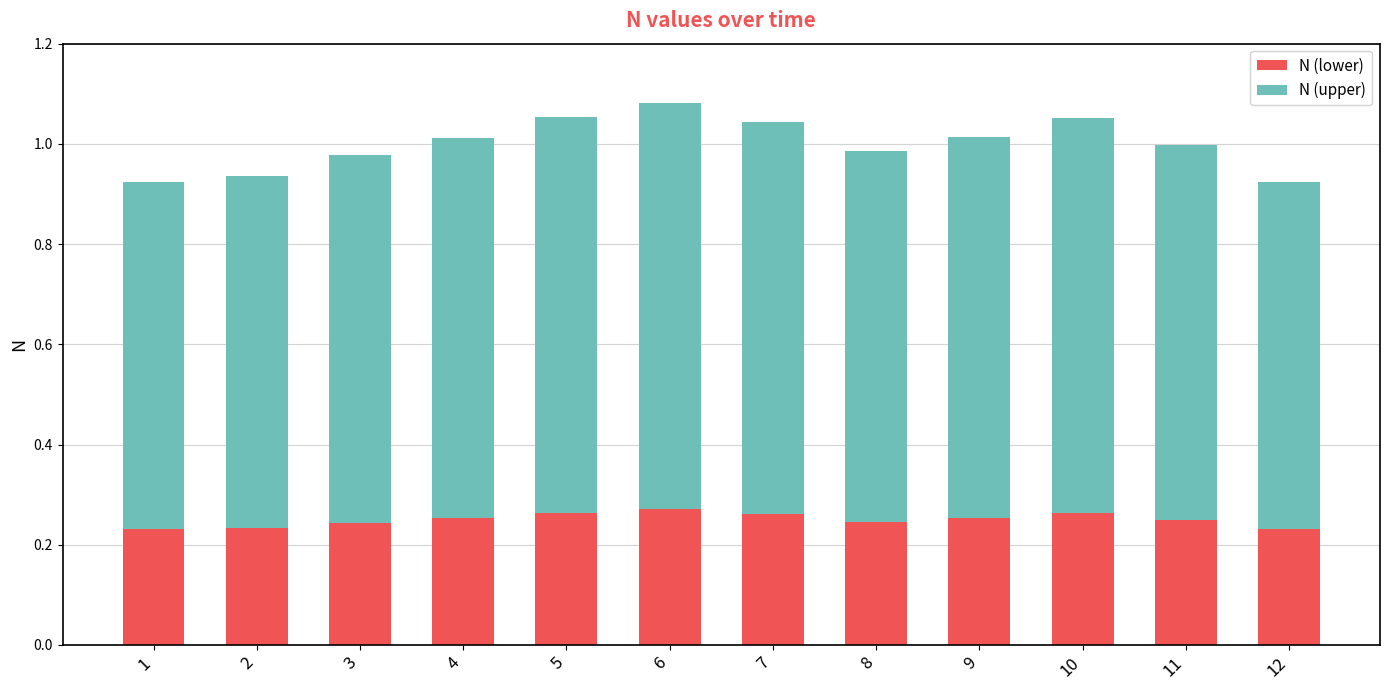

What is the sum of all N (lower) values?

3.0